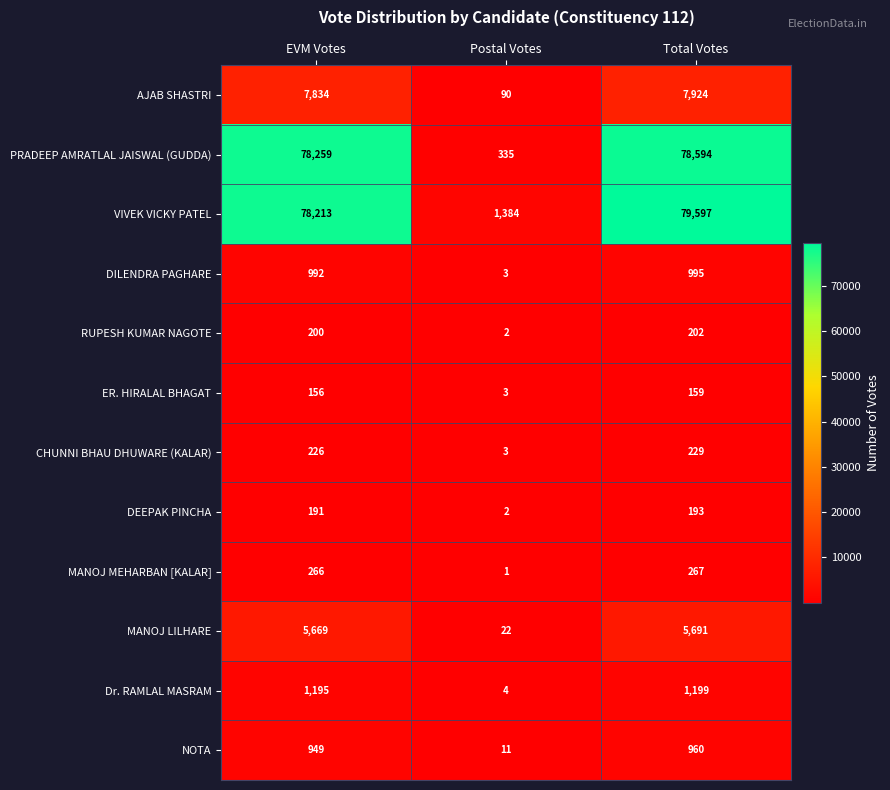

Rank the categories by PRADEEP AMRATLAL JAISWAL (GUDDA) value from highest to lowest.

Total Votes, EVM Votes, Postal Votes